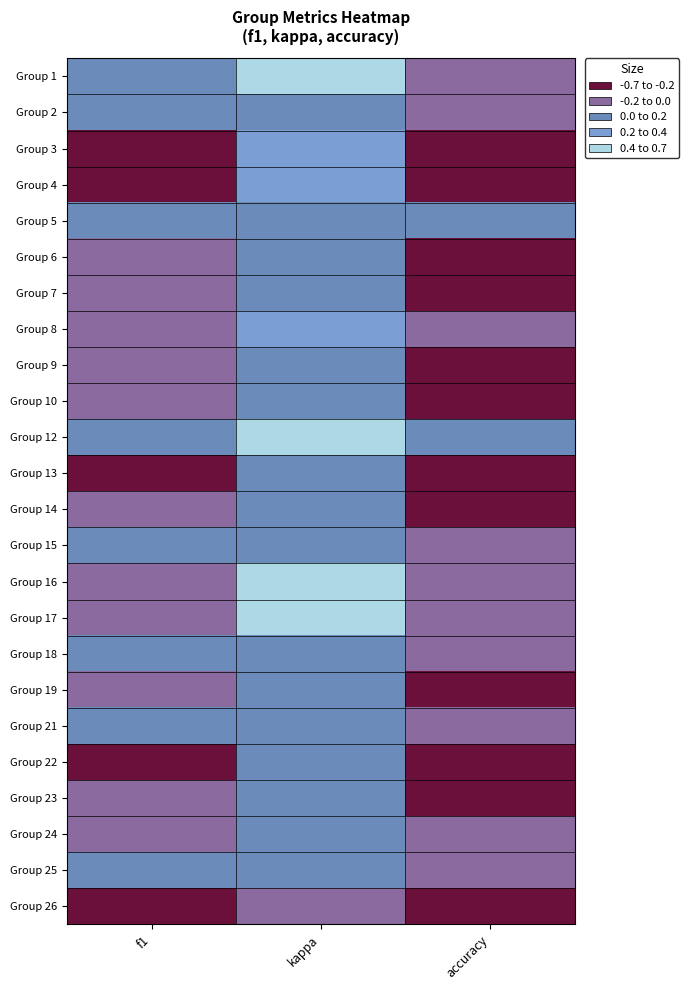

Which label corresponds to the smallest value in the chart?

kappa